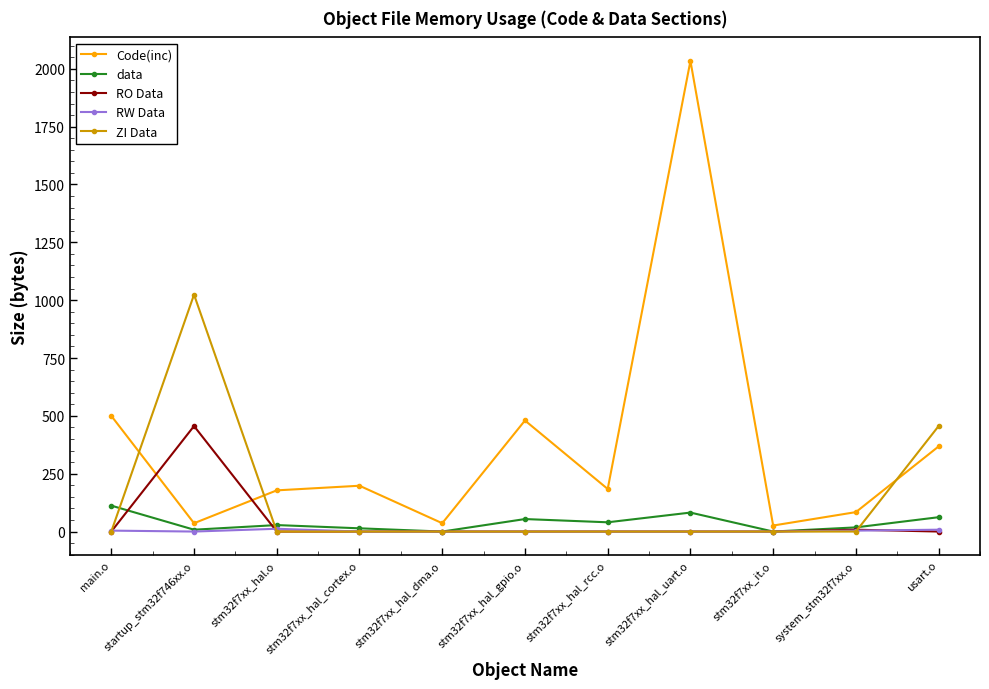

What is the sum of all RW Data values?

28